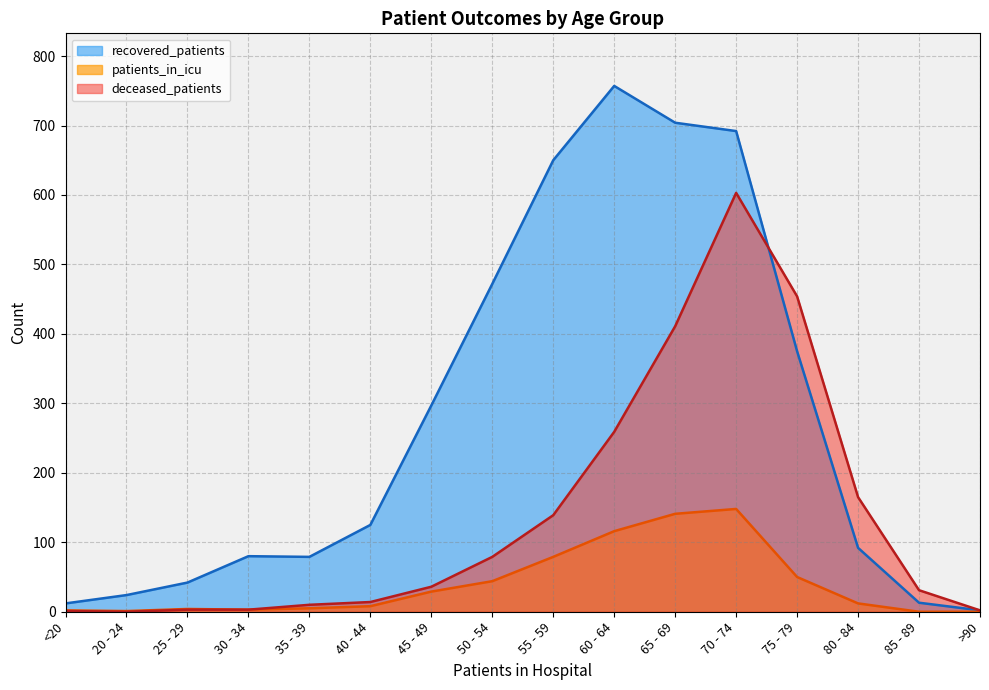

What is the sum of the recovered_patients values at 50 - 54 and 75 - 79?

847